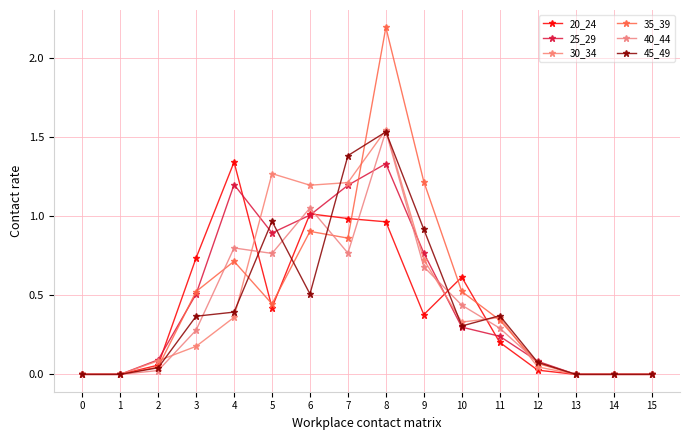

How many categories are shown in the chart?

16